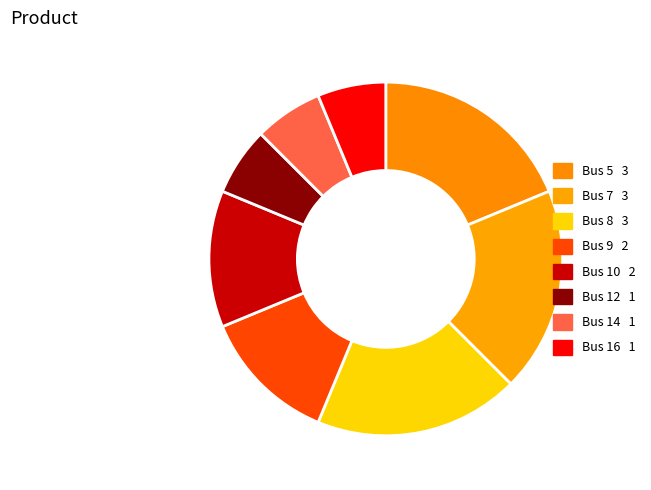

How many segments does this pie chart have?

8